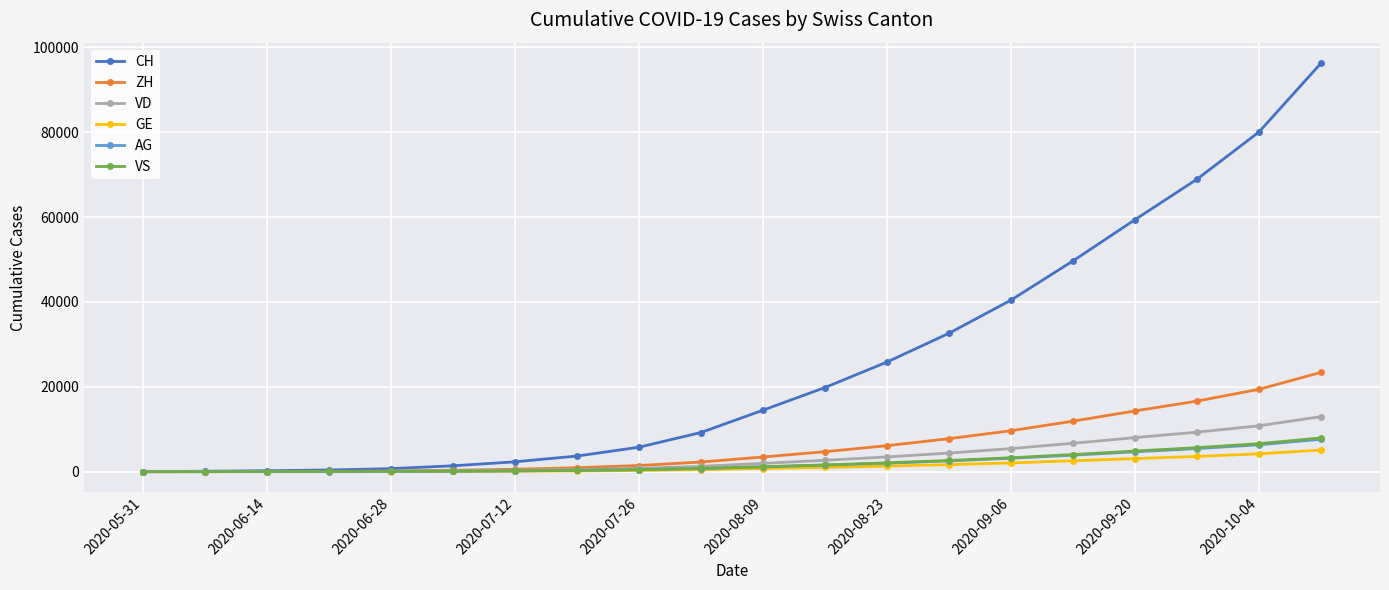

What is the maximum value for VS?

7966